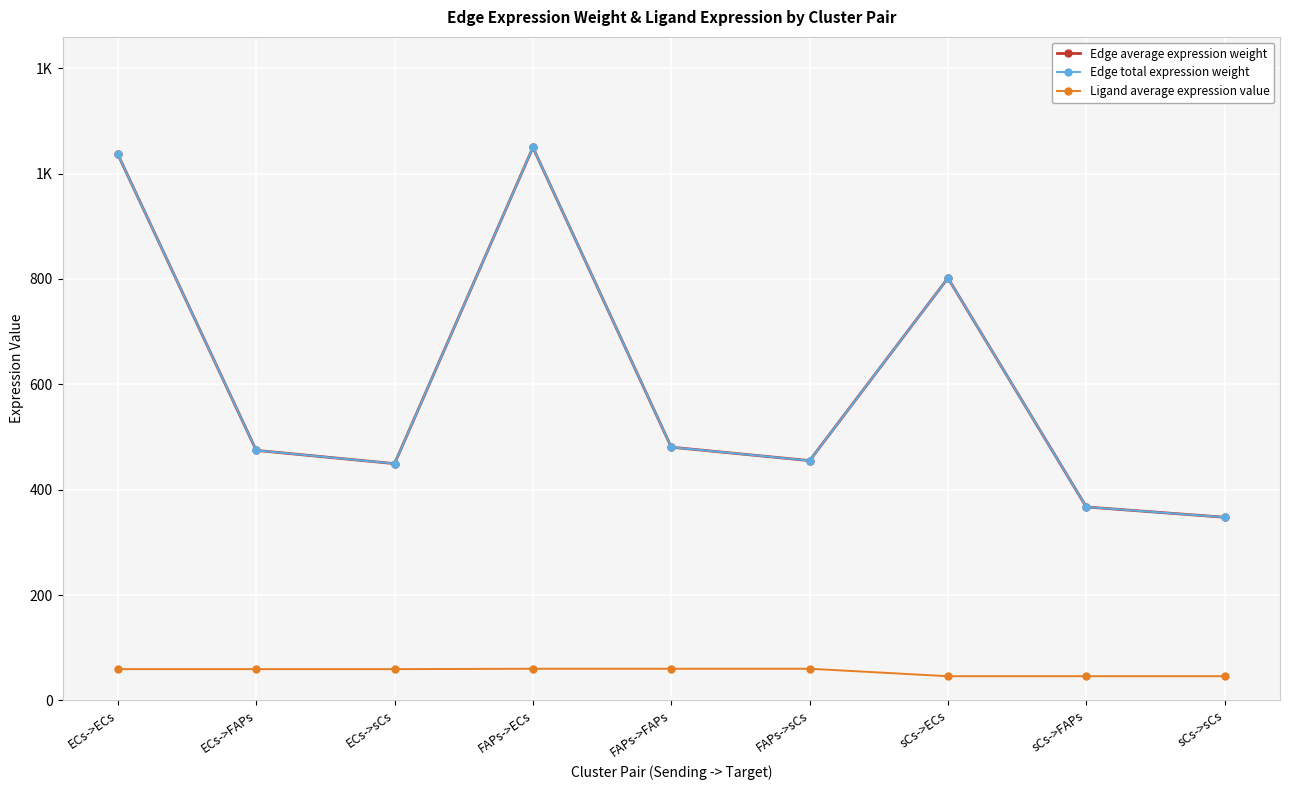

Between sCs->FAPs and sCs->sCs, which series saw the biggest shift?

Edge average expression weight